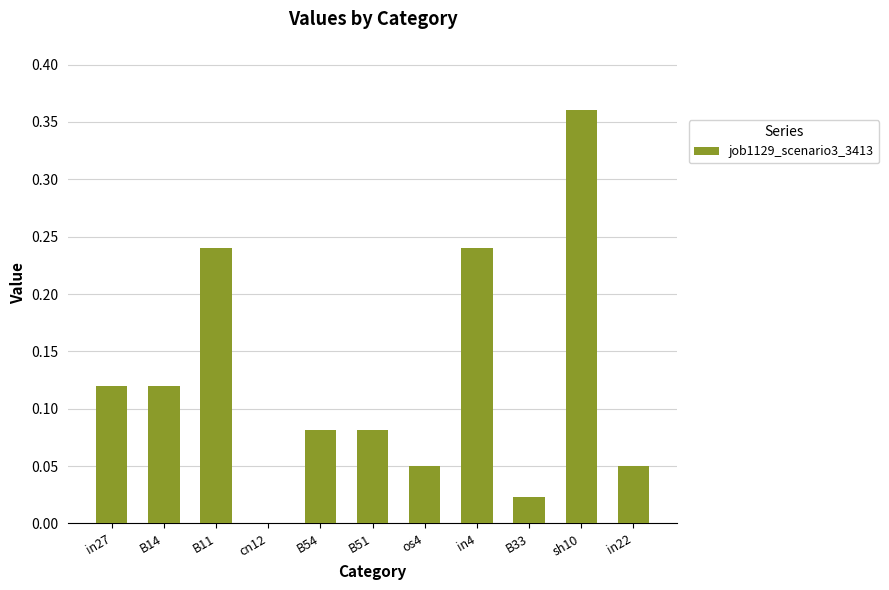

Which has a higher value, in27 or in4?

in4